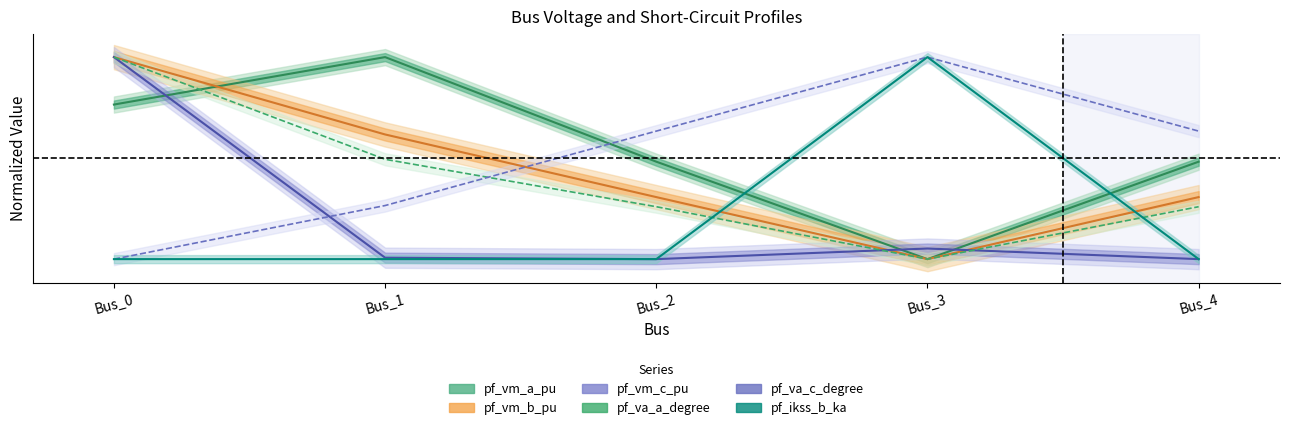

At which label does pf_va_a_degree reach its peak?

Bus_0